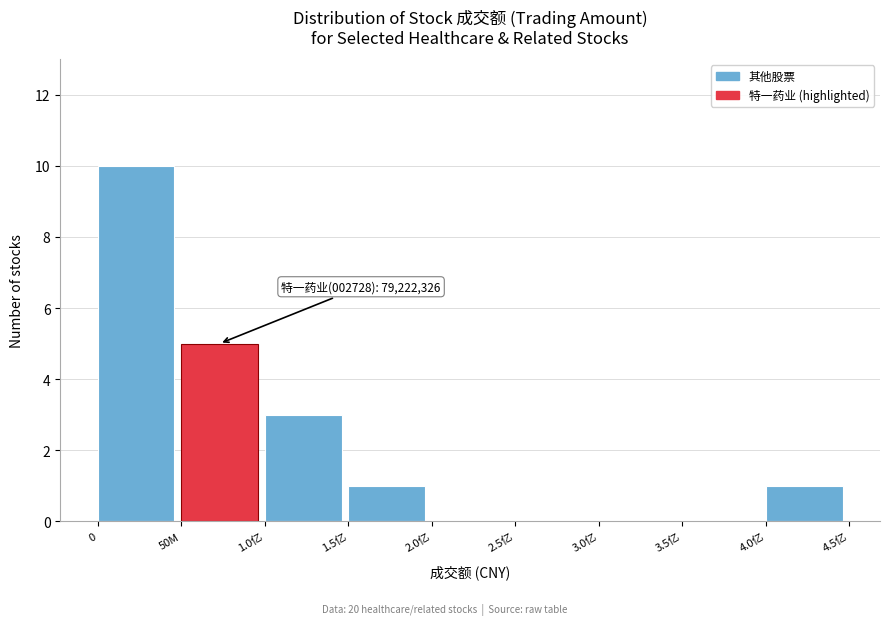

Reading left to right, transcribe all the data shown in this chart.

0=10	50M=5	1.0亿=3	1.5亿=1	2.0亿=0	2.5亿=0	3.0亿=0	3.5亿=0	4.0亿=1